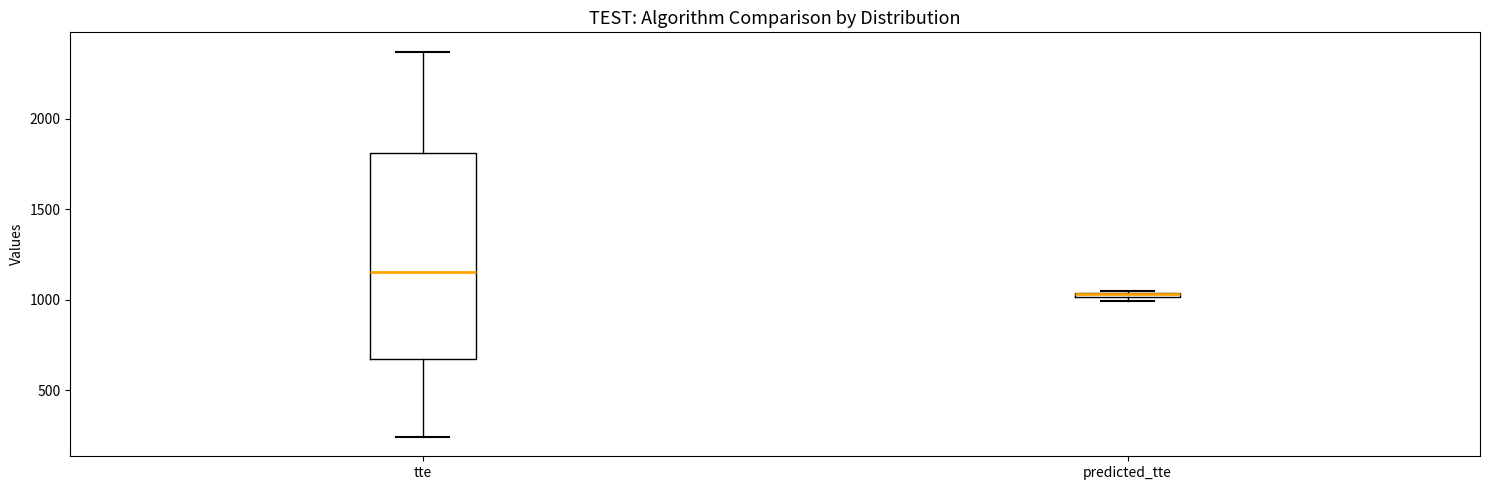

Where is the upper edge of the box for predicted_tte on the y-axis? The values are not printed on the chart, so give them approximately, as read against the axis.

1050